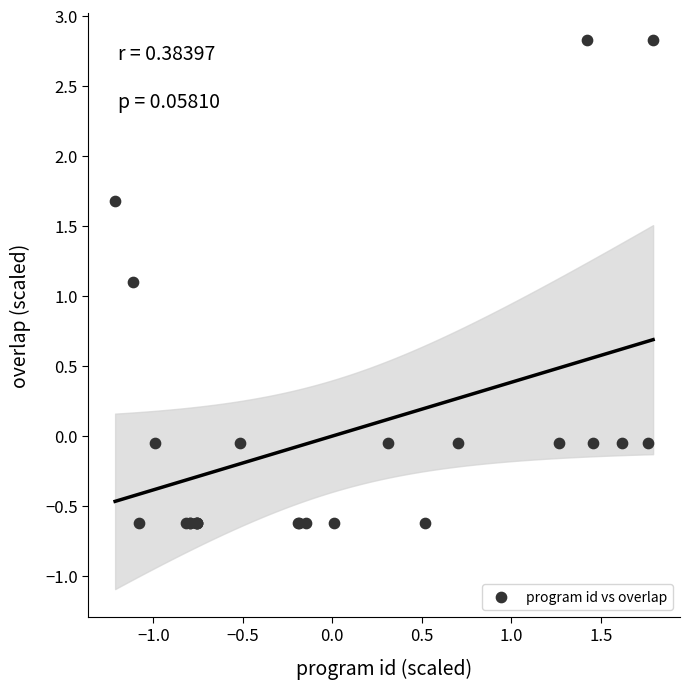

What Y value in the scatter plot is closest to 1?

1.1